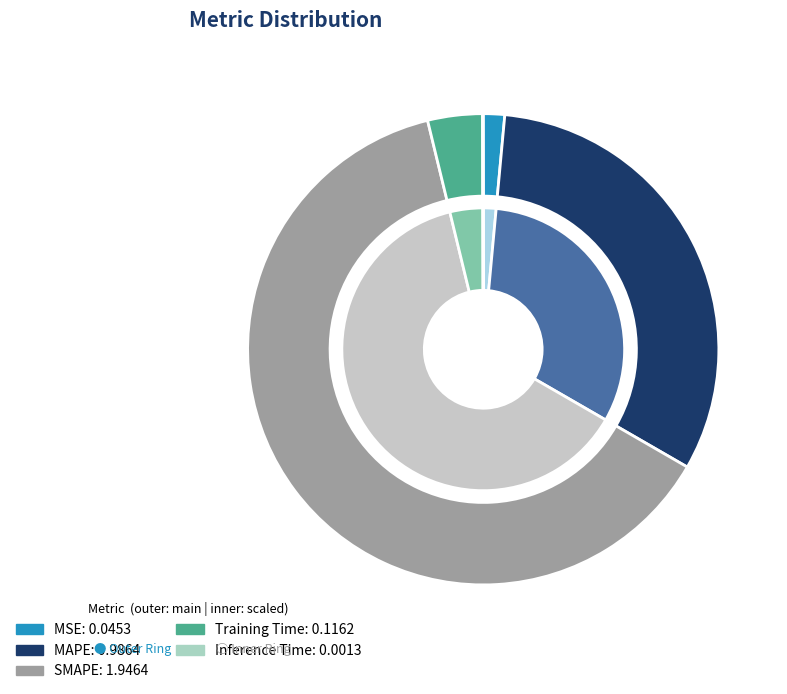

Combined, do MSE and MAPE account for over 50%?

No